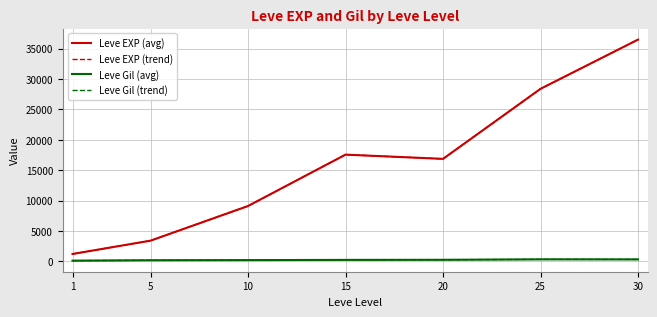

Does the chart have visible grid lines?

Yes